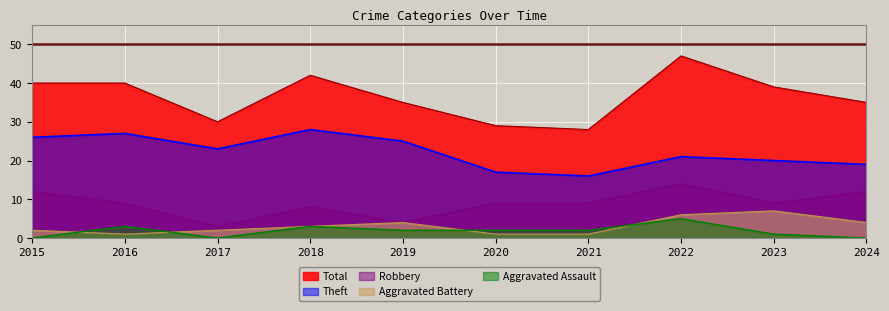

Where is the first local minimum for Total?

2017